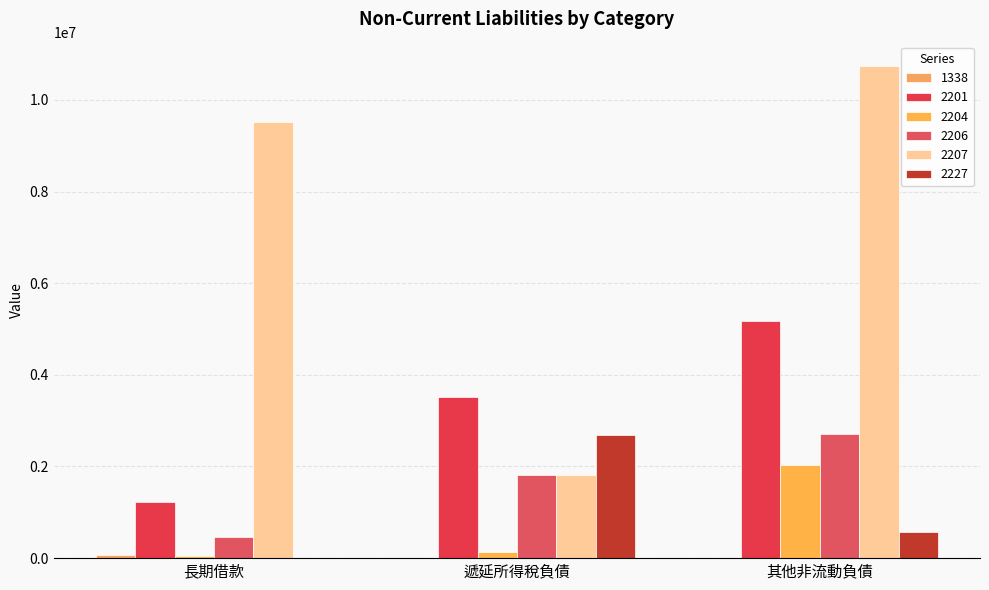

Where does the 2207 series first go above 9511459?

其他非流動負債